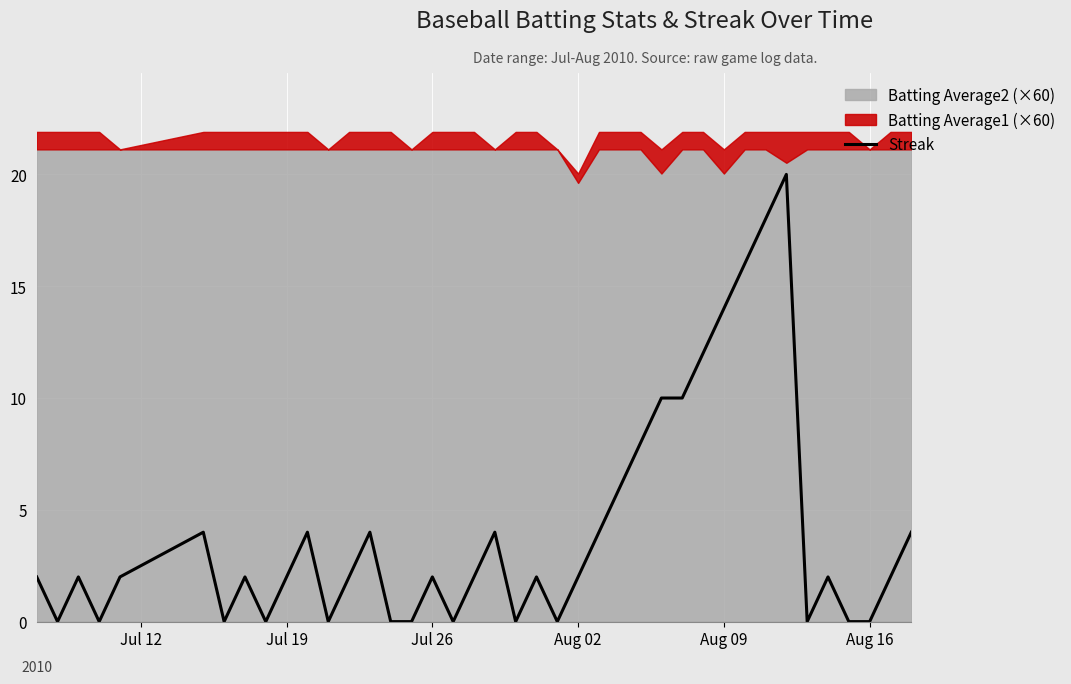

What is the maximum value for Streak?

20